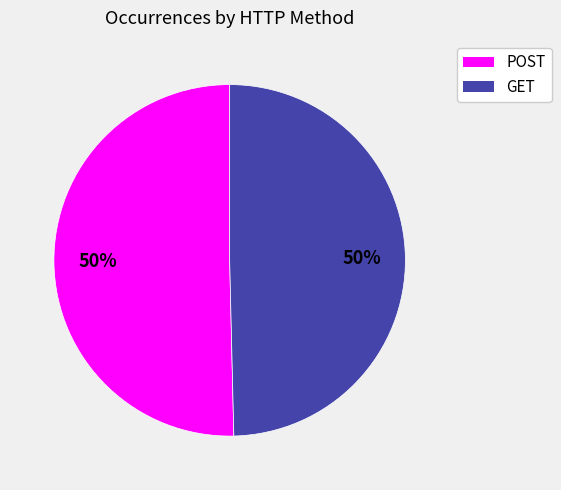

Is the sum of GET and POST greater than half?

Yes